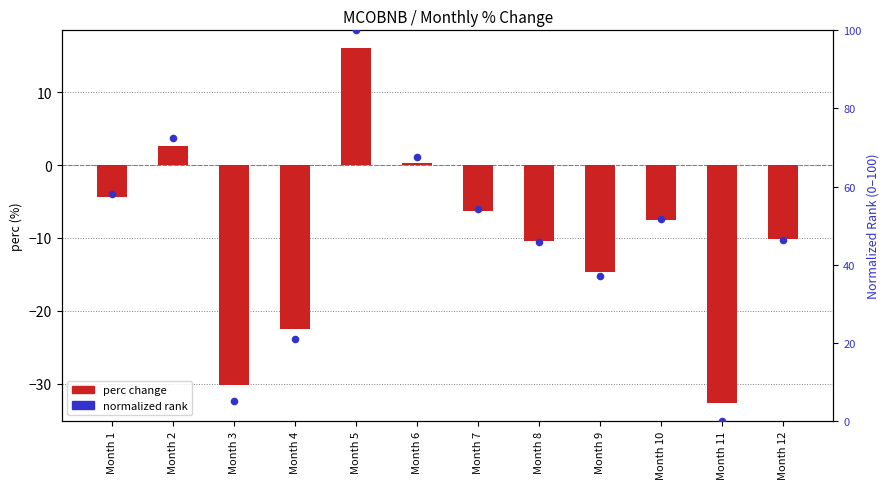

Which series contains the lowest Y value?

perc change